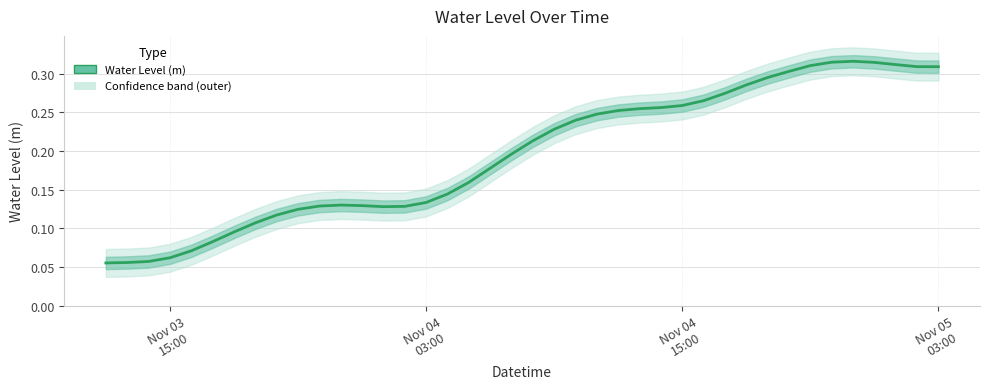

What is the difference between the maximum and minimum values?

0.3